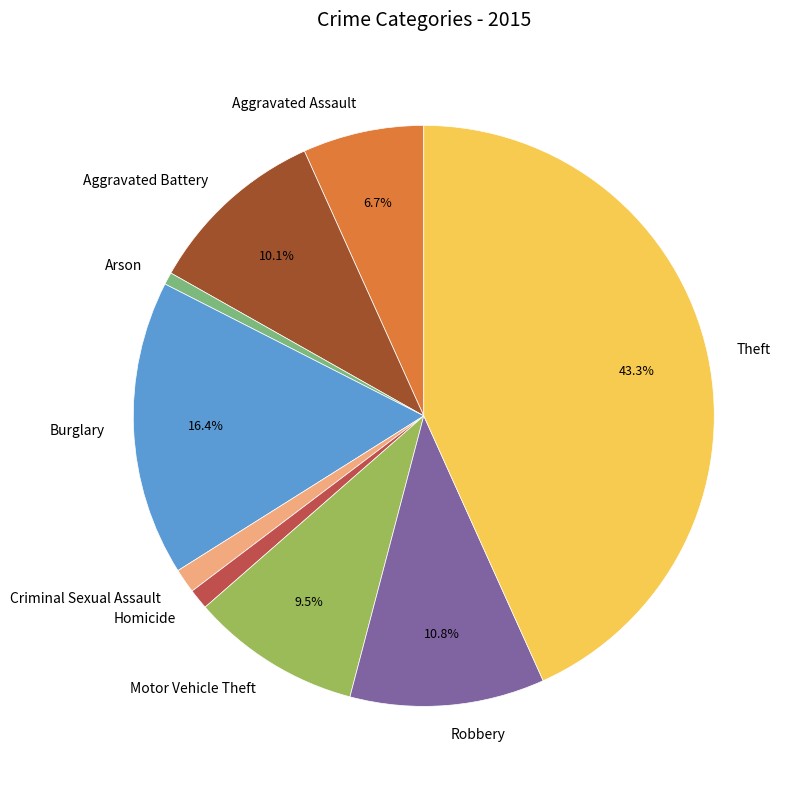

To the nearest percent, what is the combined percentage of Motor Vehicle Theft and Theft?

53%